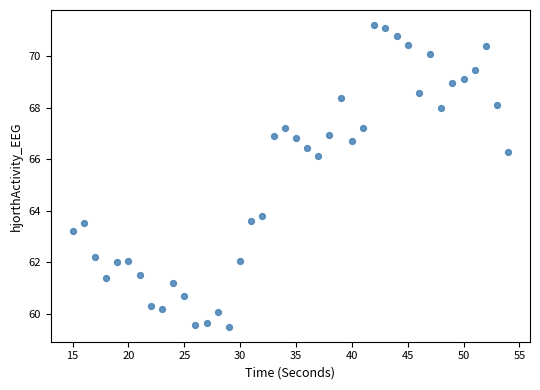

What is the range of Y values (max minus min)?

11.7